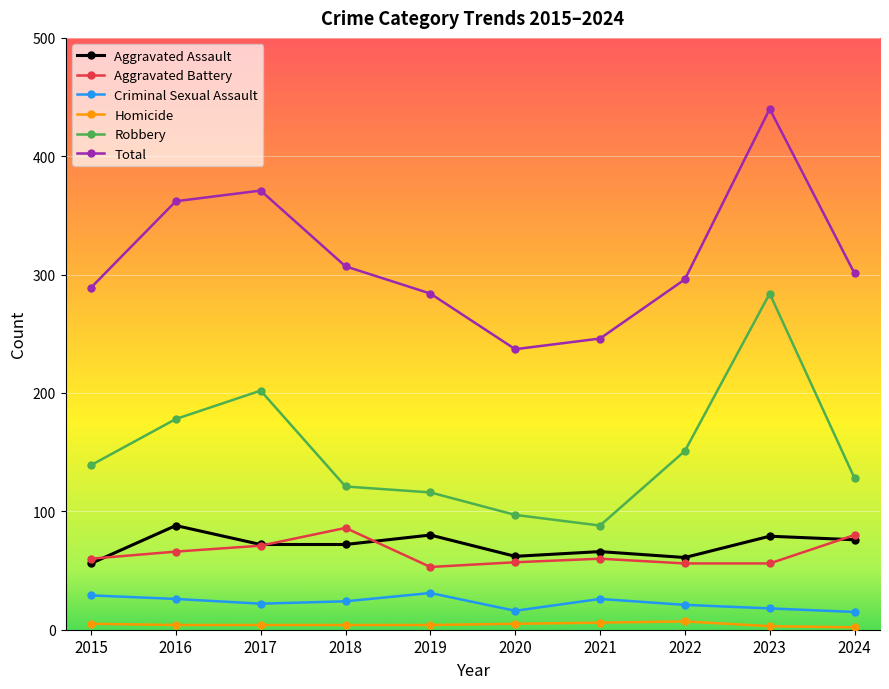

True or false: Aggravated Assault has more than 0 interior local peaks.

True